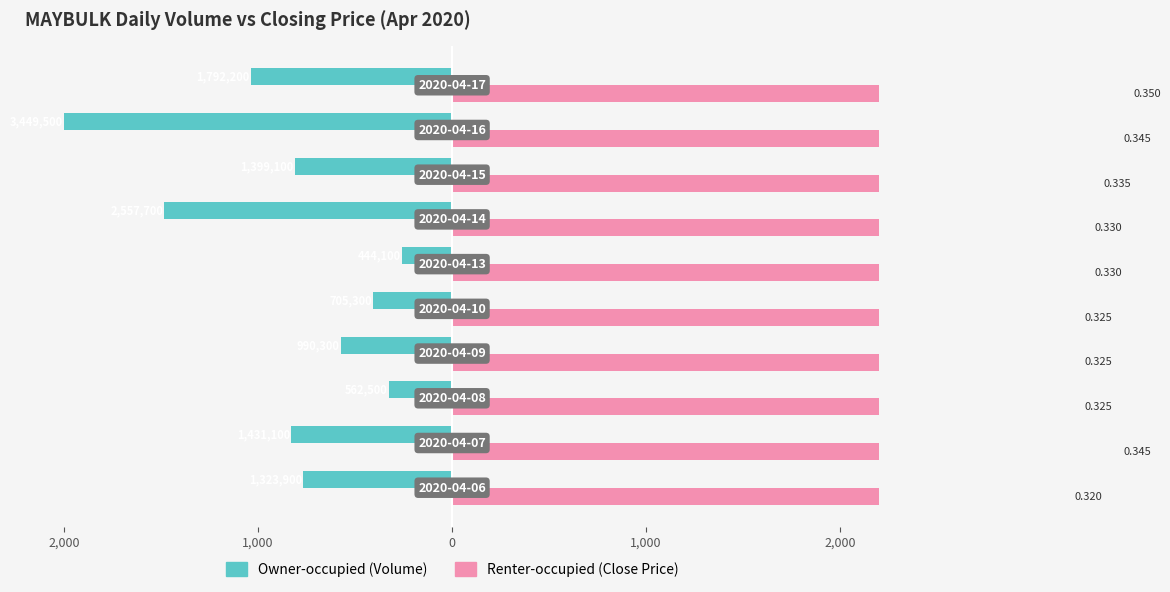

How many values in the Renter-occupied (Close) series exceed 3300?

4